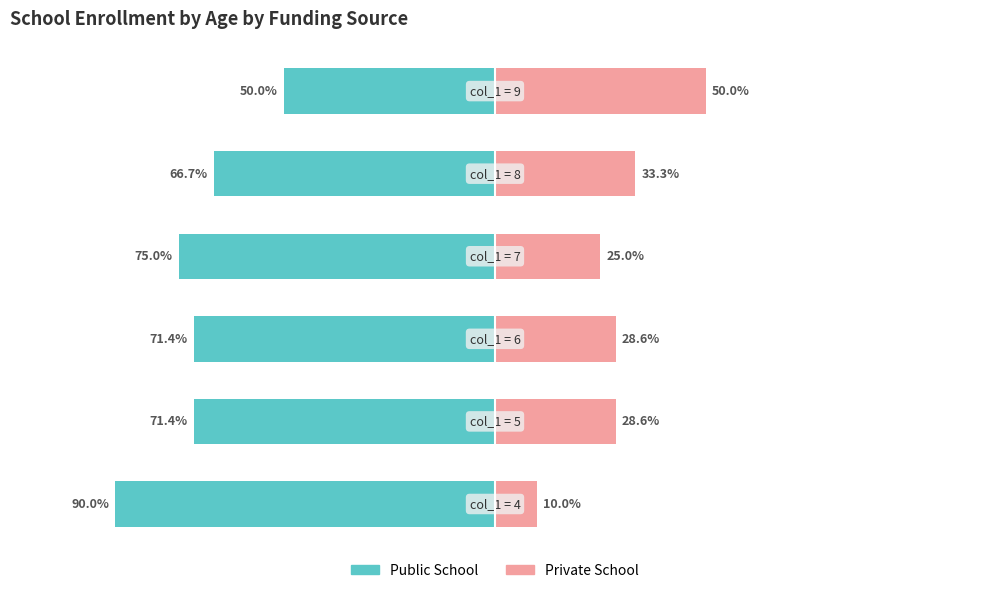

Which series has the largest range (max minus min)?

Public School